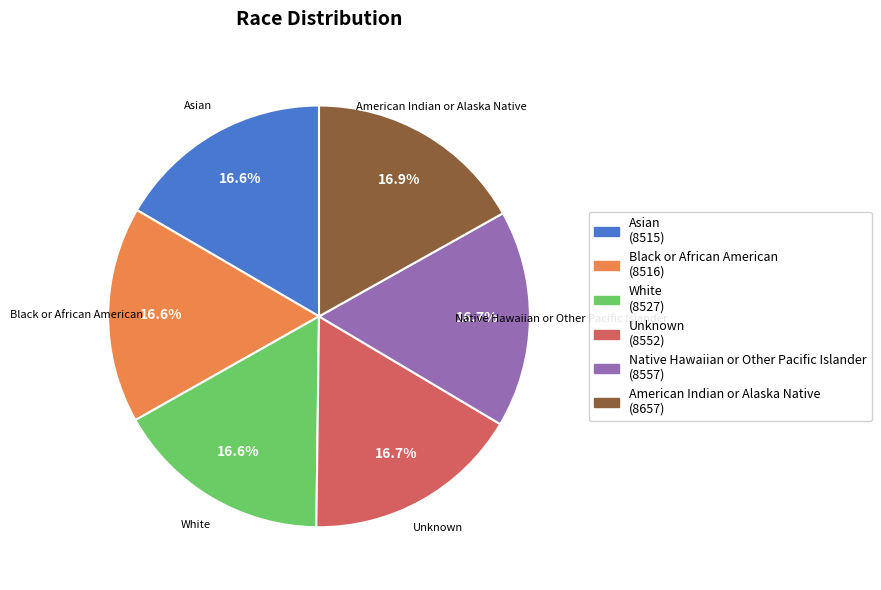

Is it true that Unknown is 17% of the pie?

True